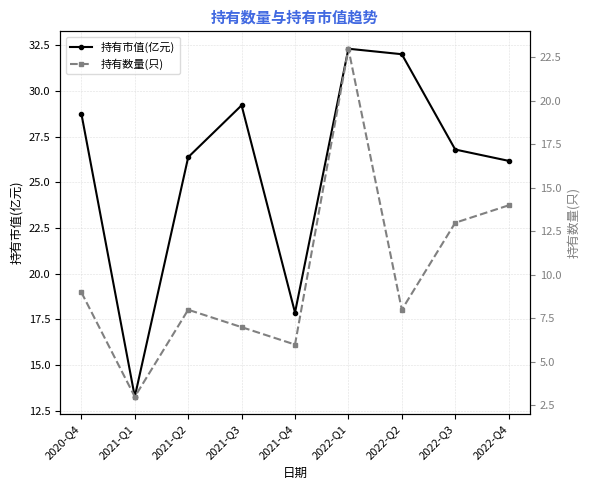

At which label does 持有数量(只) first exceed 8?

2020-Q4